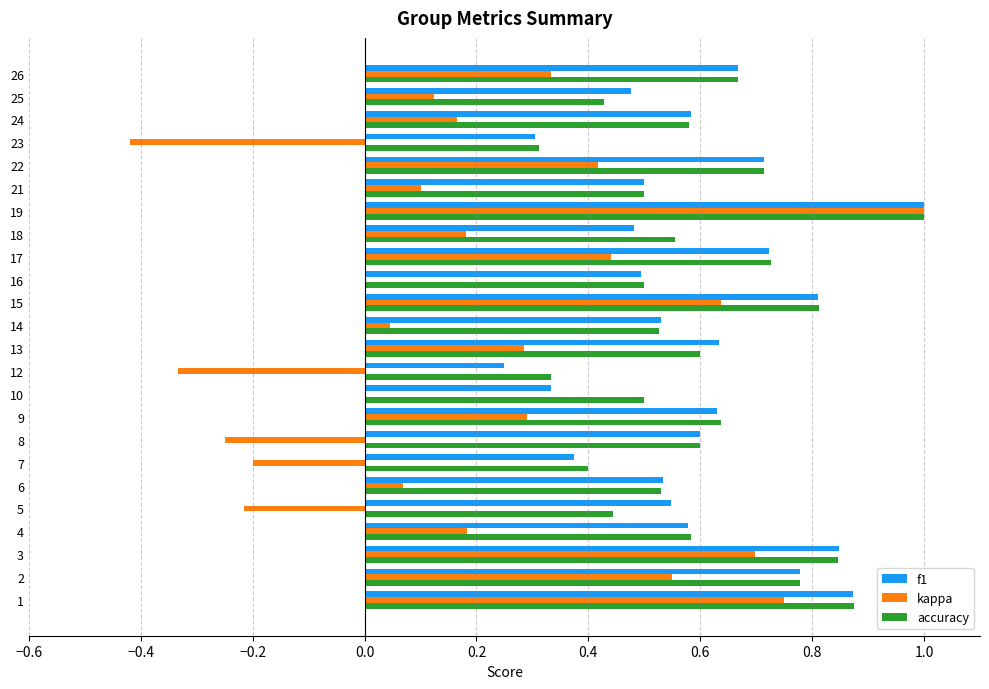

What is the total value across all series at 9?

1.6